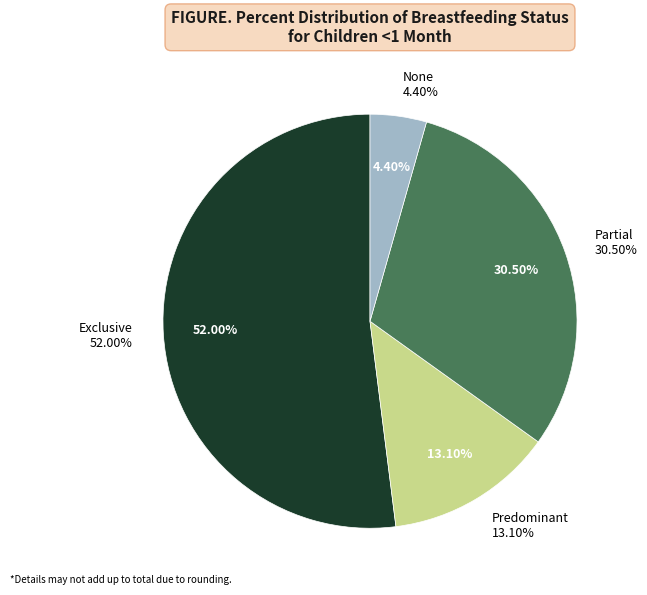

To the nearest percent, what is the combined percentage of Predominant and Partial?

44%